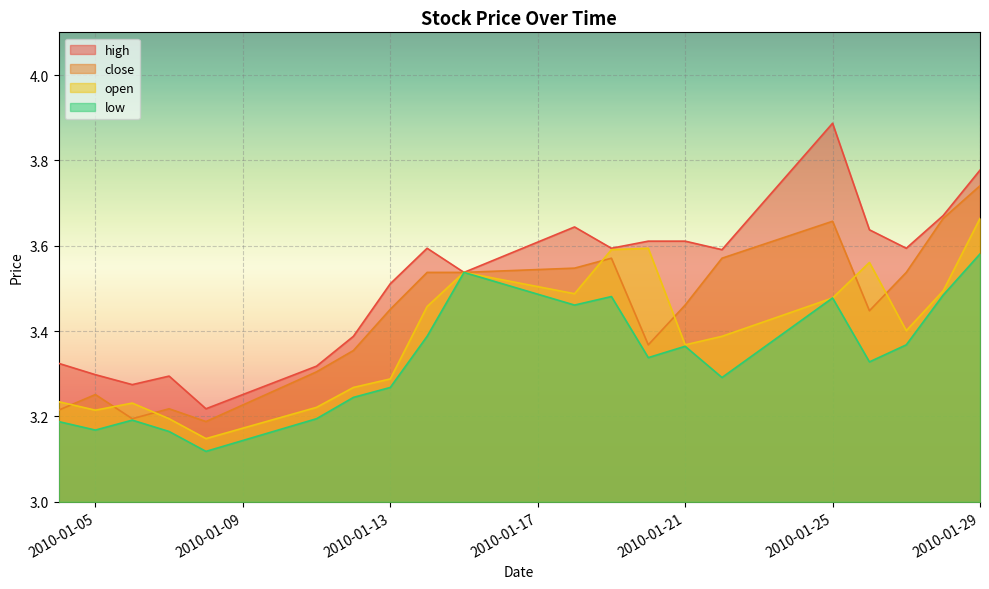

What is the value of the open point at the 3rd from the left?

3.2